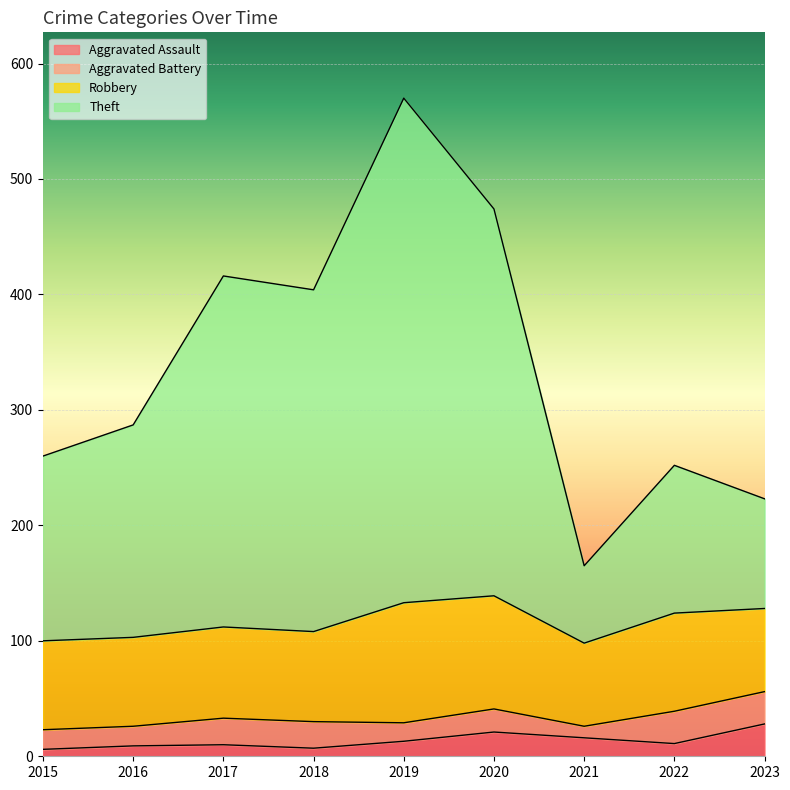

At which label does Aggravated Assault first exceed 11?

2019